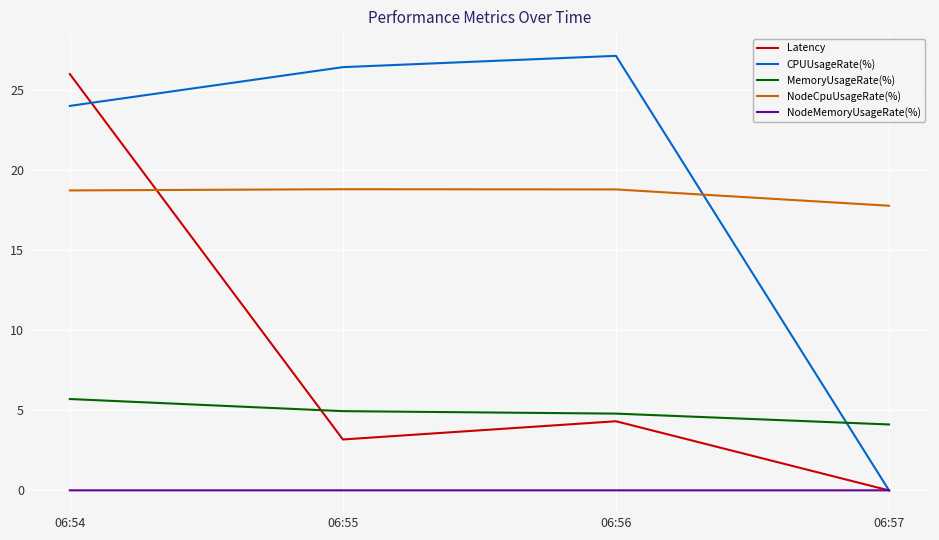

True or false: NodeMemoryUsageRate(%) and MemoryUsageRate(%) cross at least once.

False